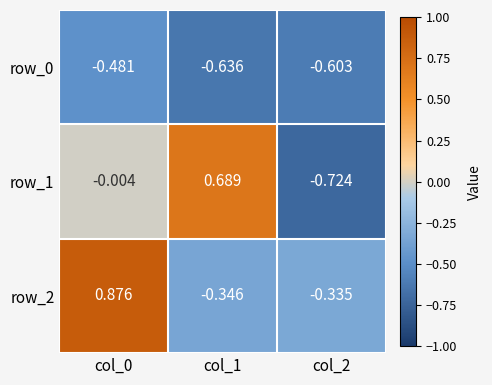

Is the value of row_1 at col_2 greater than the value of row_2 at col_1?

No